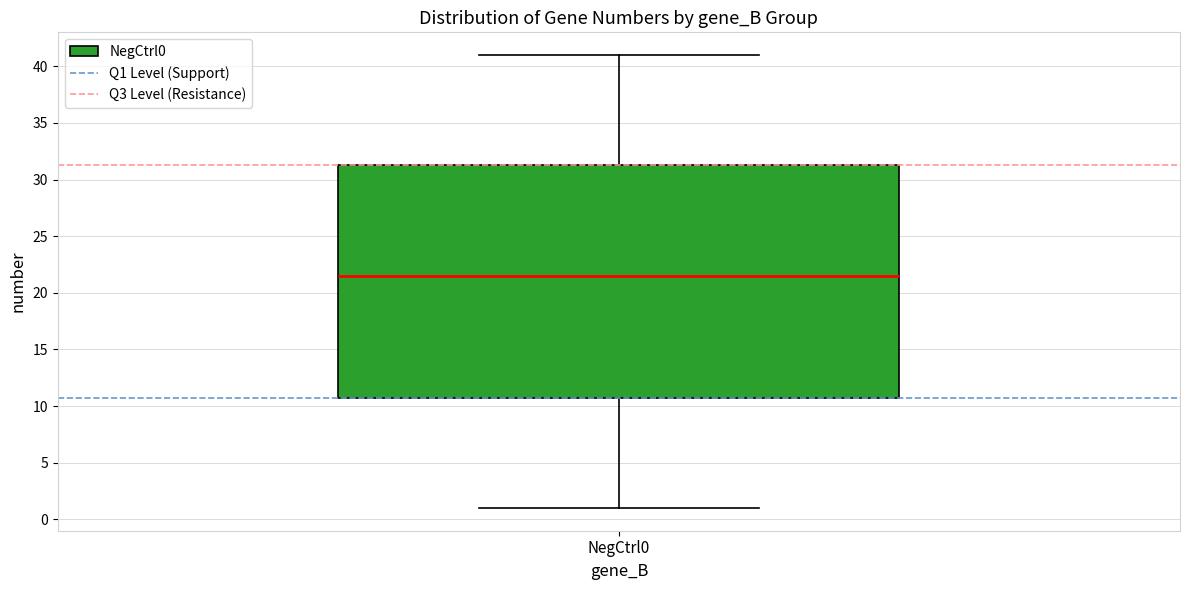

Where is the upper edge of the box for NegCtrl0 on the y-axis? The values are not printed on the chart, so give them approximately, as read against the axis.

31.5